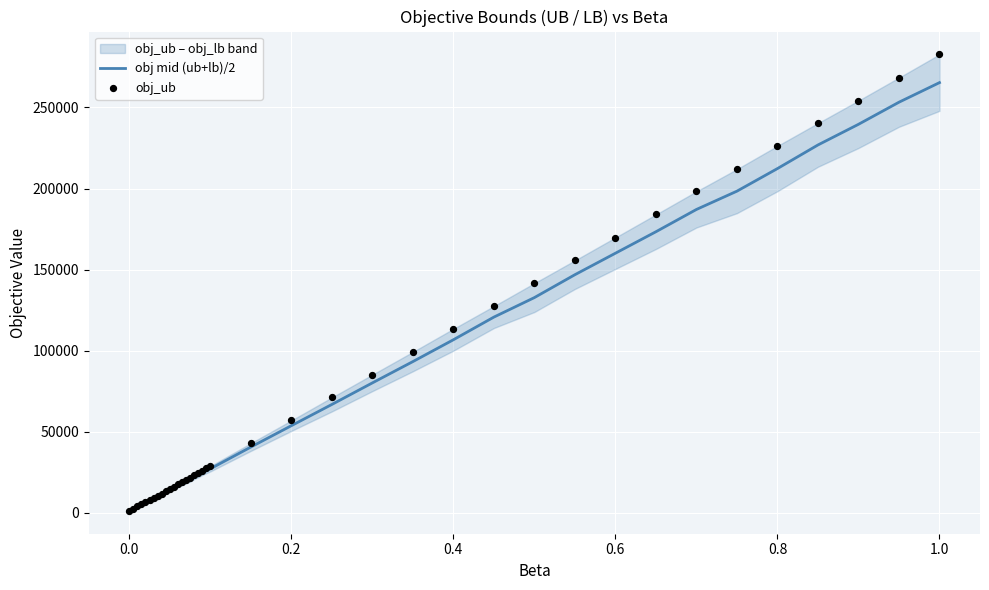

Which series reaches the minimum Y coordinate?

obj mid (ub+lb)/2